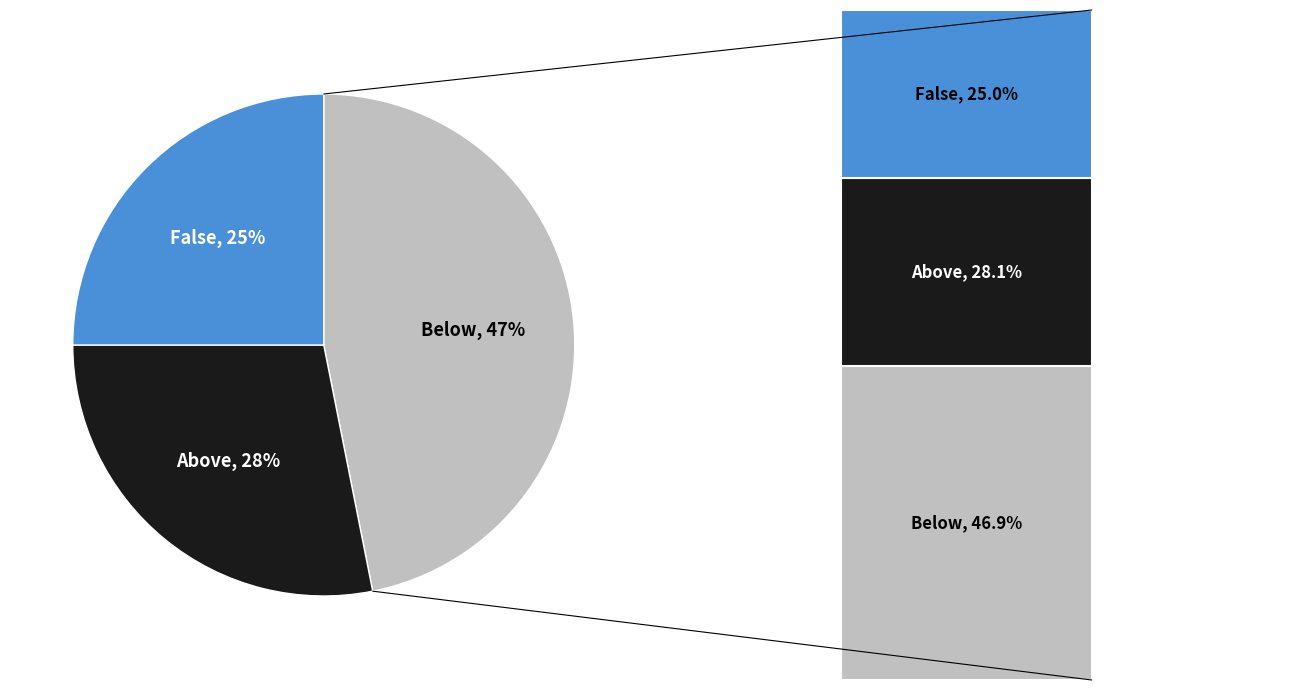

What is the ratio of the value at Above to the value at False?

1.1